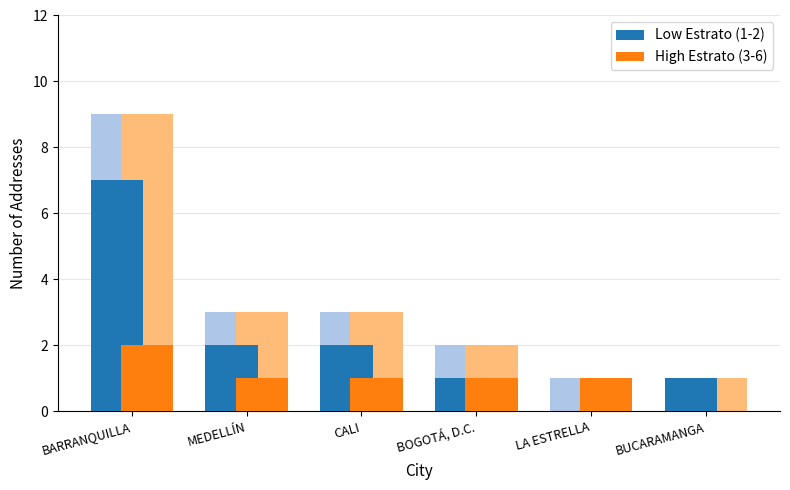

At which label does High Estrato (3-6) reach its peak?

BARRANQUILLA